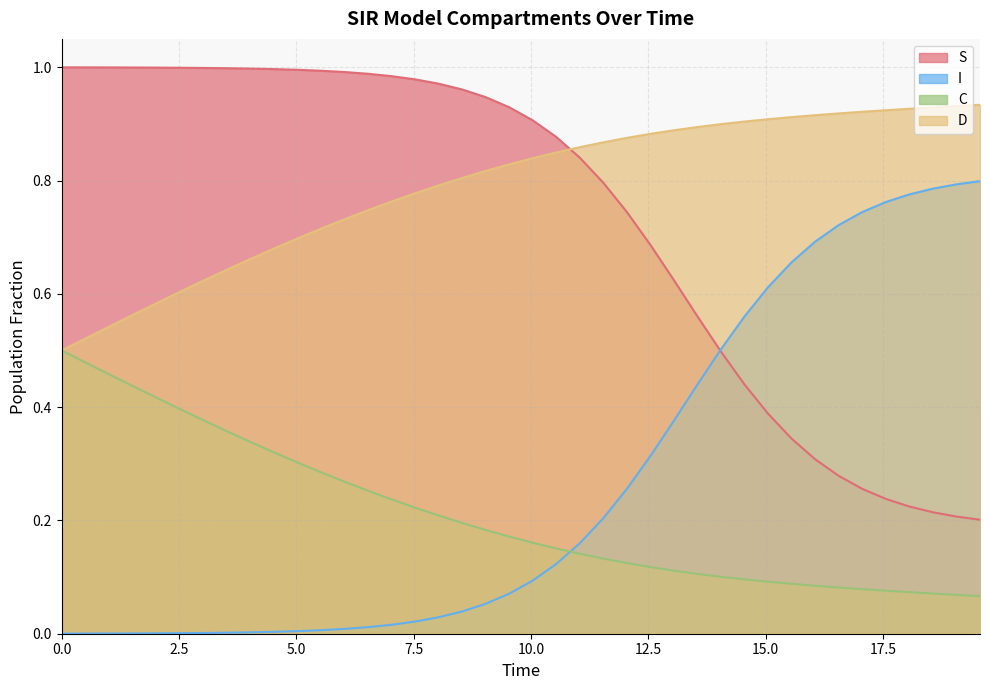

True or false: C and D cross at least once.

False